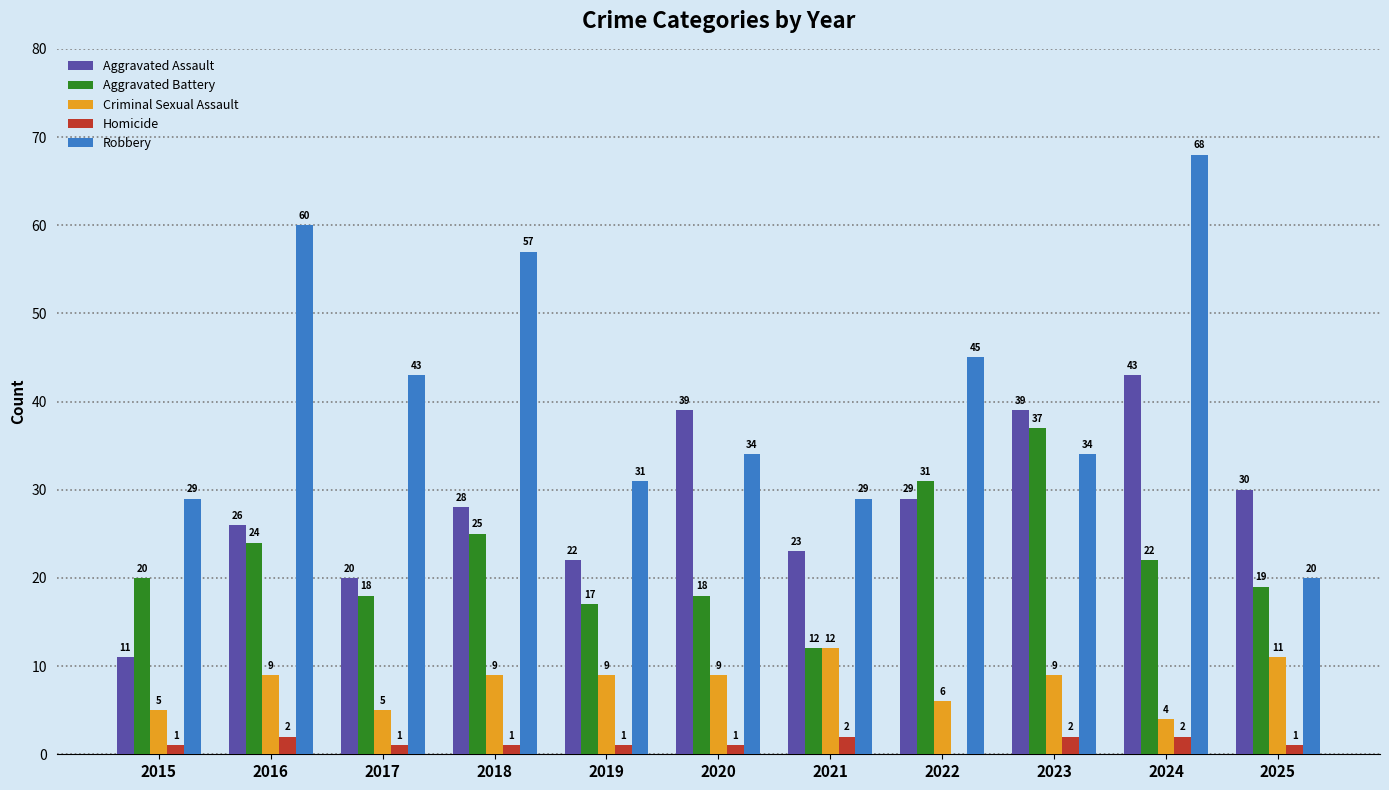

Which series changed the most between 2019 and 2024?

Robbery